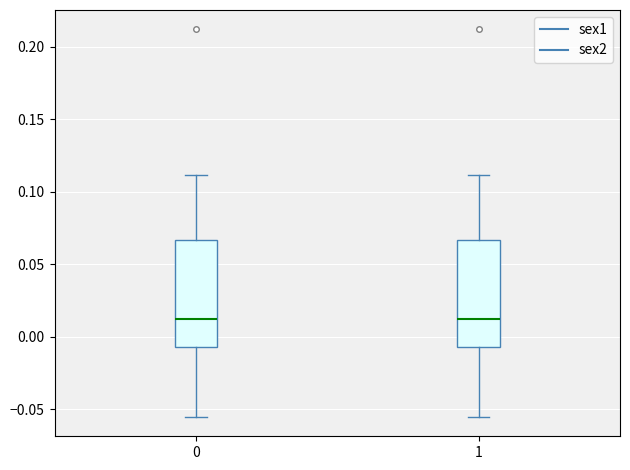

Reading left to right, read every box against the y-axis: the position of its median line, the range the box covers, and the ends of its whiskers. The values are not printed on the chart, so give them approximately, as read against the axis.

0: median 0.010, box -0.005 to 0.065, whiskers -0.055 to 0.110
1: median 0.010, box -0.005 to 0.065, whiskers -0.055 to 0.110